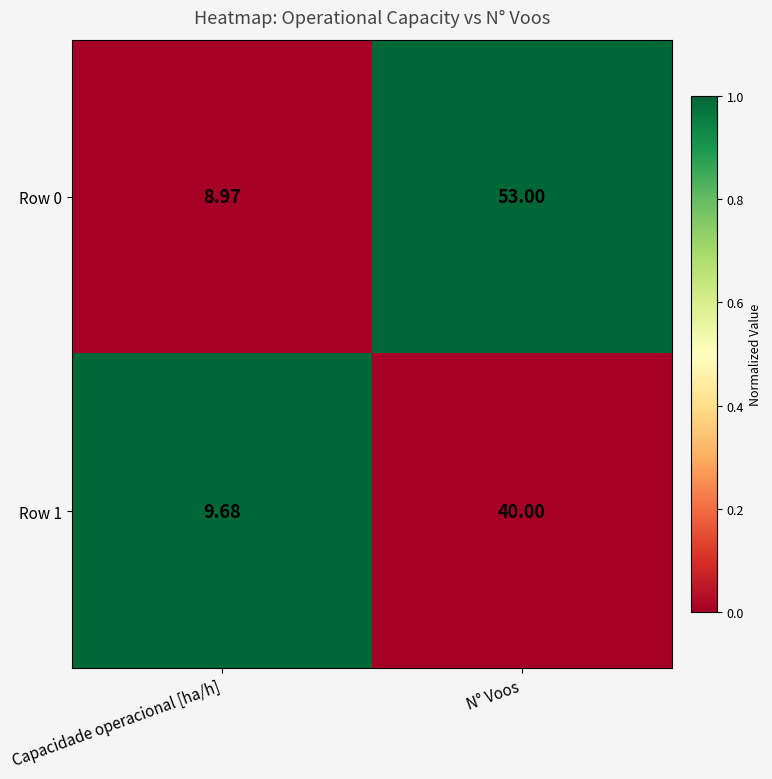

At which label is Row 1 closest to 24?

Capacidade operacional [ha/h]